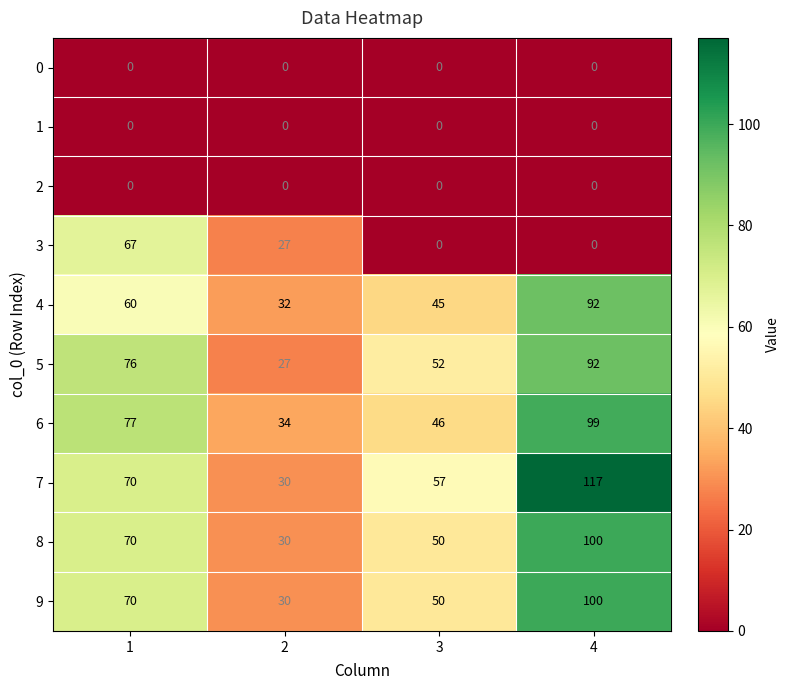

Count the number of categories in the chart.

4